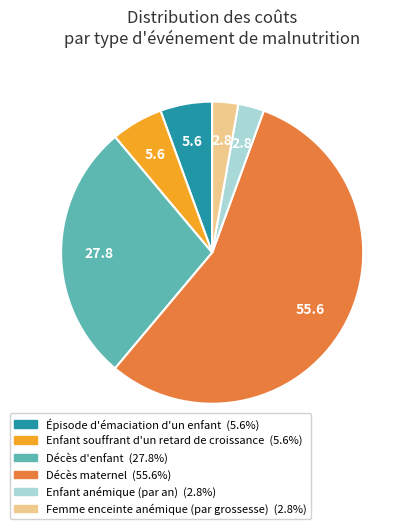

Count the number of slices in the pie.

6